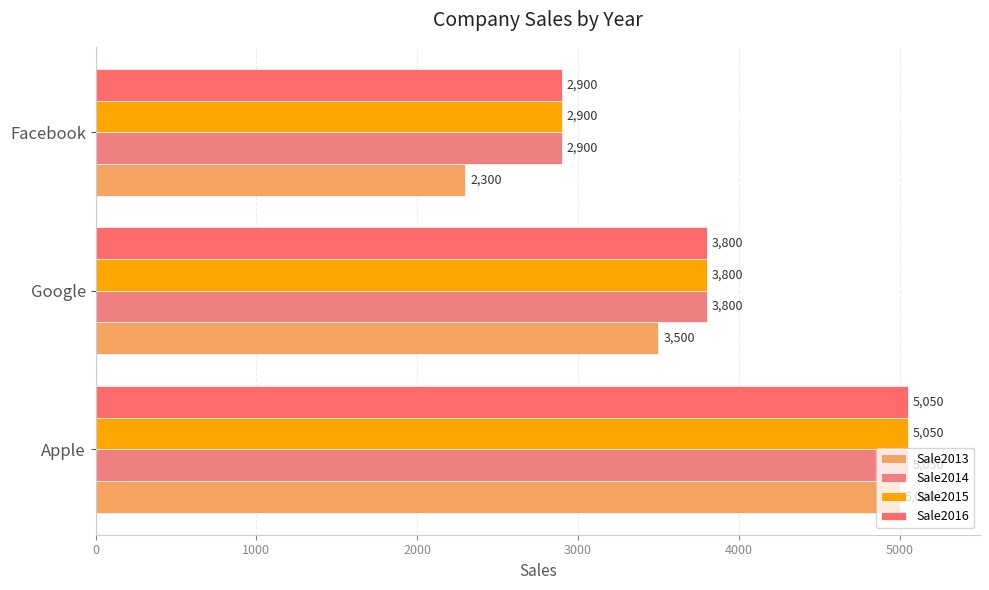

What is the maximum value for Sale2014?

5050